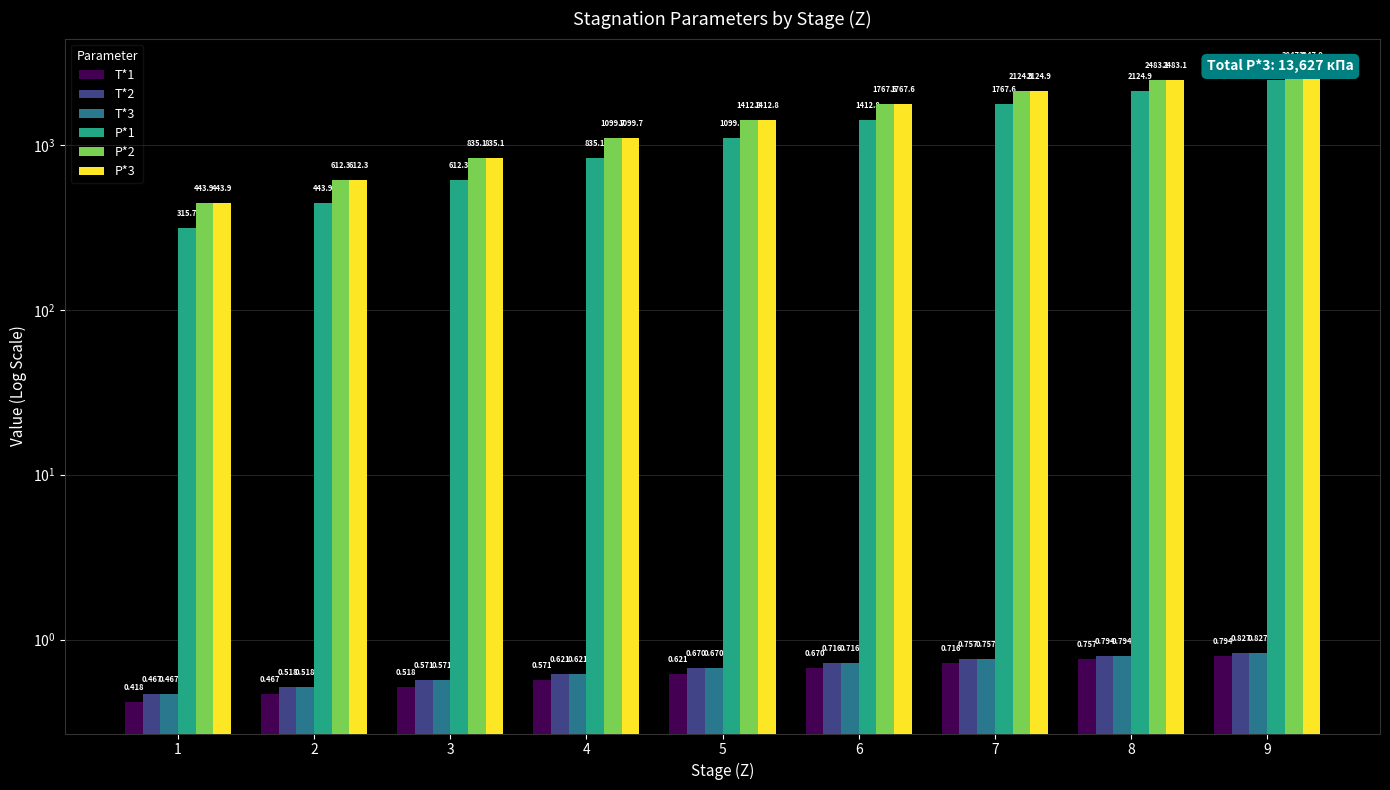

Reading left to right, transcribe all the data shown in this chart.

T*1: 0.4	0.5	0.5	0.6	0.6	0.7	0.7	0.8	0.8
T*2: 0.5	0.5	0.6	0.6	0.7	0.7	0.8	0.8	0.8
T*3: 0.5	0.5	0.6	0.6	0.7	0.7	0.8	0.8	0.8
P*1: 315.7	443.9	612.3	835.1	1099.7	1412.8	1767.6	2124.9	2483.1
P*2: 443.9	612.3	835.1	1099.7	1412.8	1767.6	2124.9	2483.1	2847.9
P*3: 443.9	612.3	835.1	1099.7	1412.8	1767.6	2124.9	2483.1	2847.9